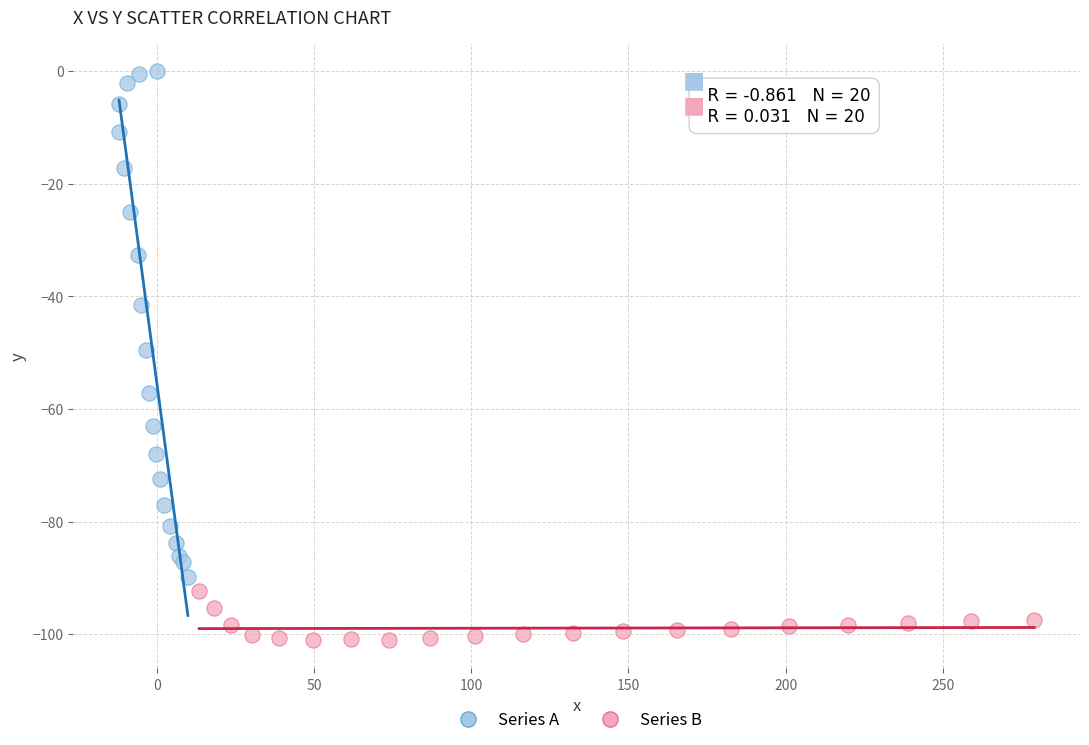

Which series contains the lowest Y value?

Series B